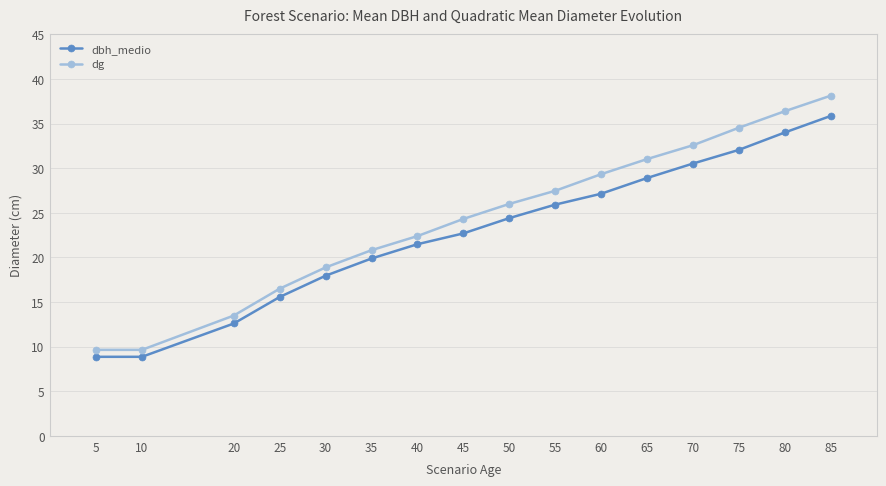

What is the difference between the second highest and second lowest values in the dbh_medio series?

25.1